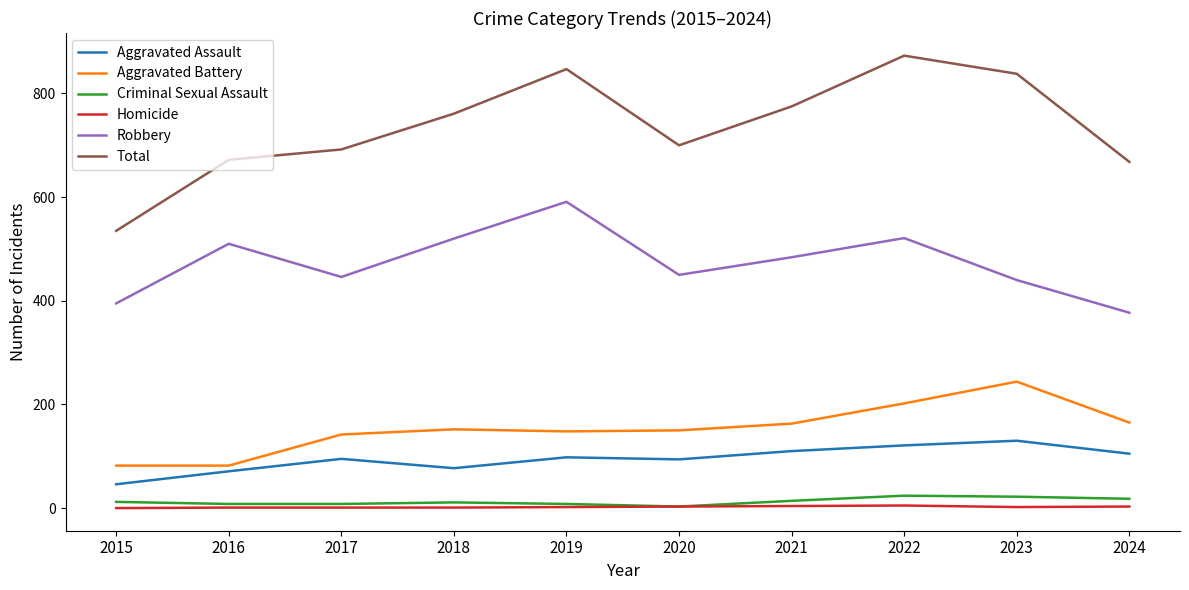

What is the spread (max minus min) of values at 2015?

535